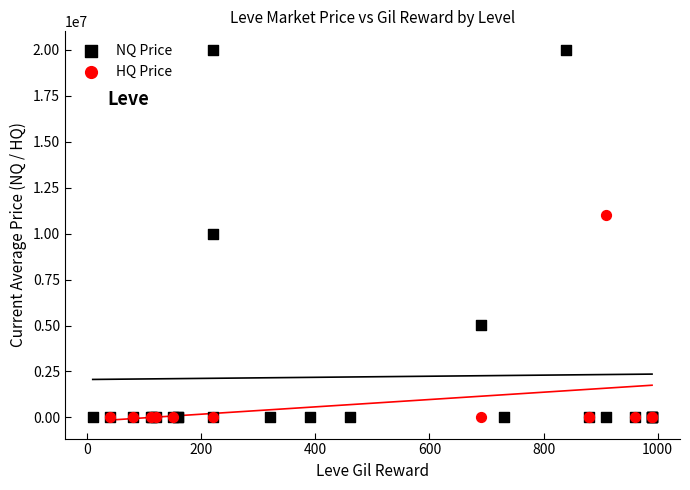

Which series contains the highest Y value?

NQ Price